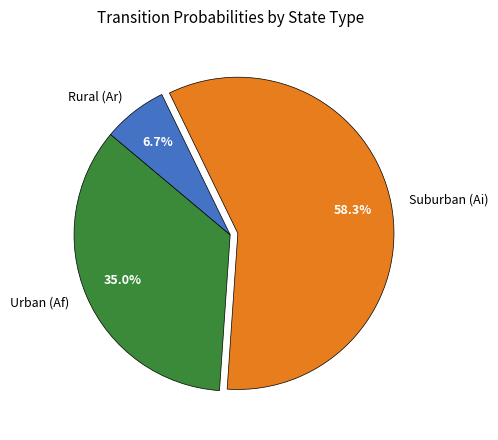

Is there any slice that represents more than half of the pie?

Yes